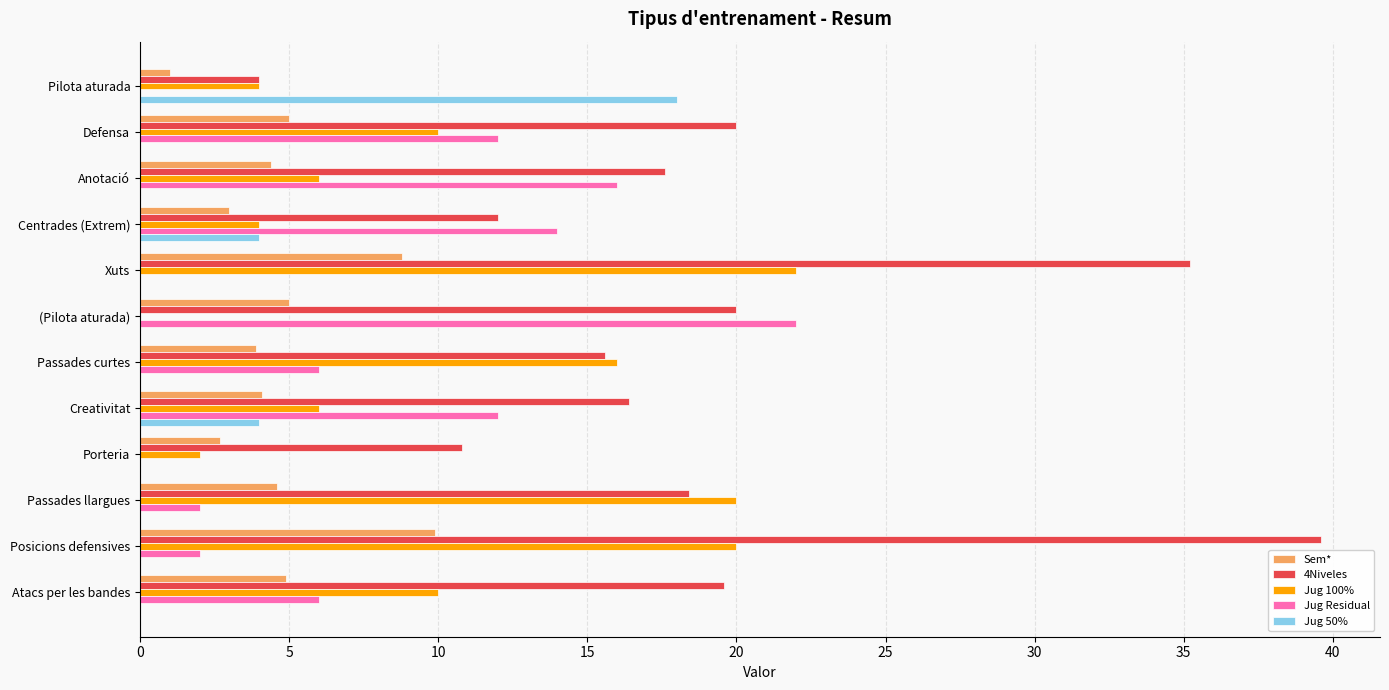

What is the total value across all series at Defensa?

47.0